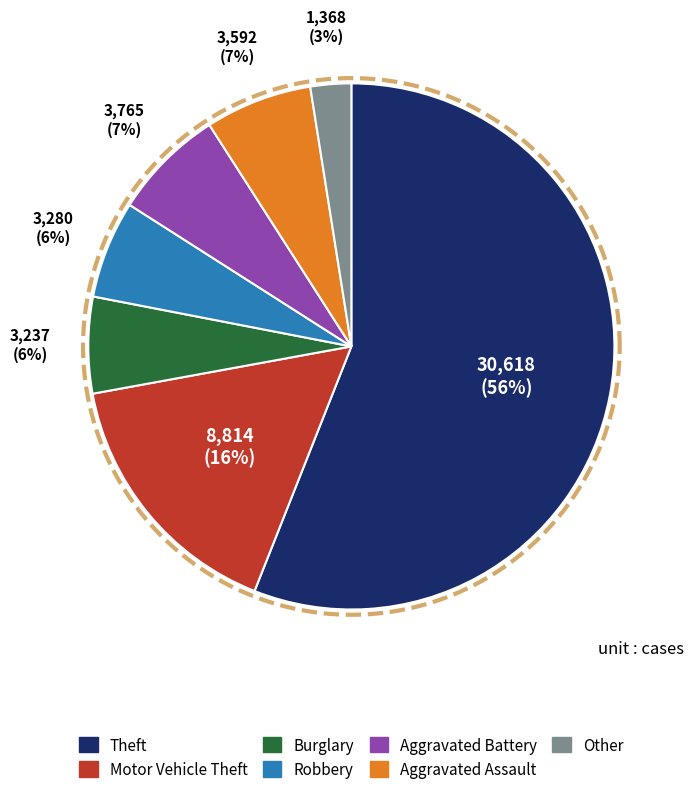

What percentage is the Other slice, to the nearest percent?

3%